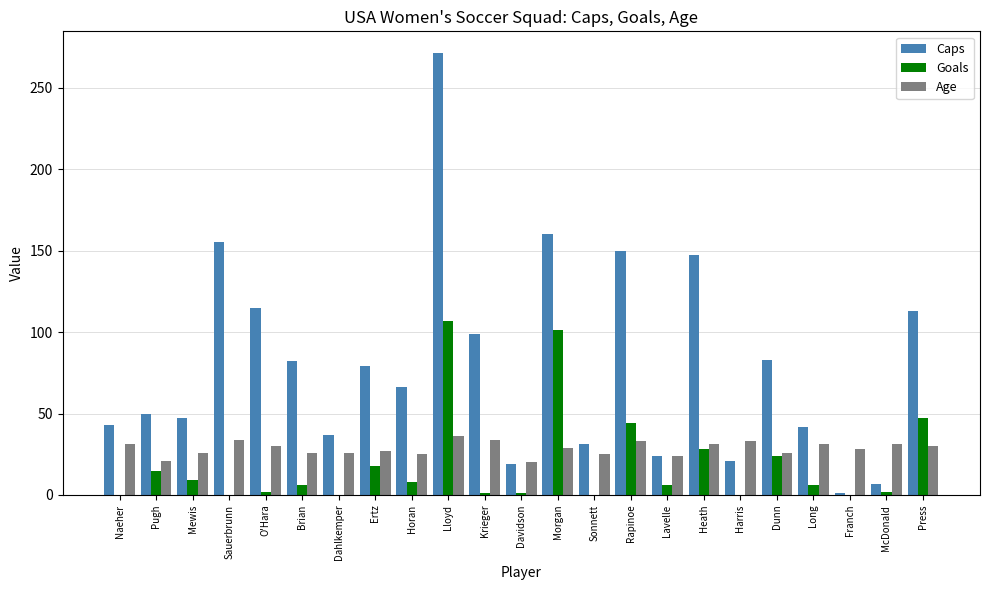

Which label corresponds to the largest value in the chart?

Lloyd